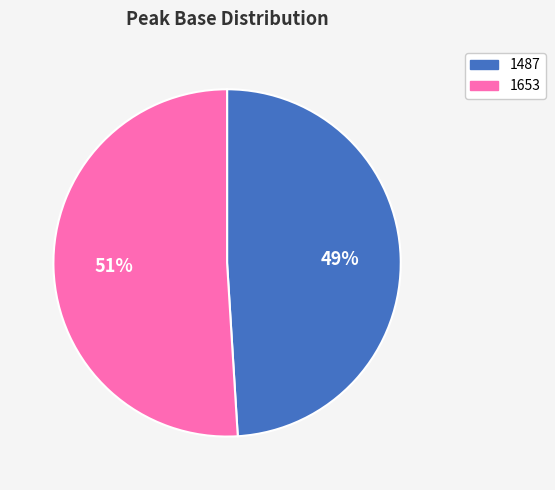

Which category accounts for the majority?

1653